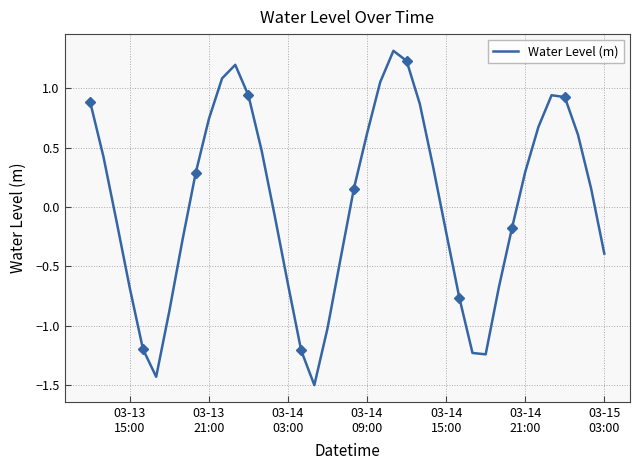

How many values exceed 0?

21